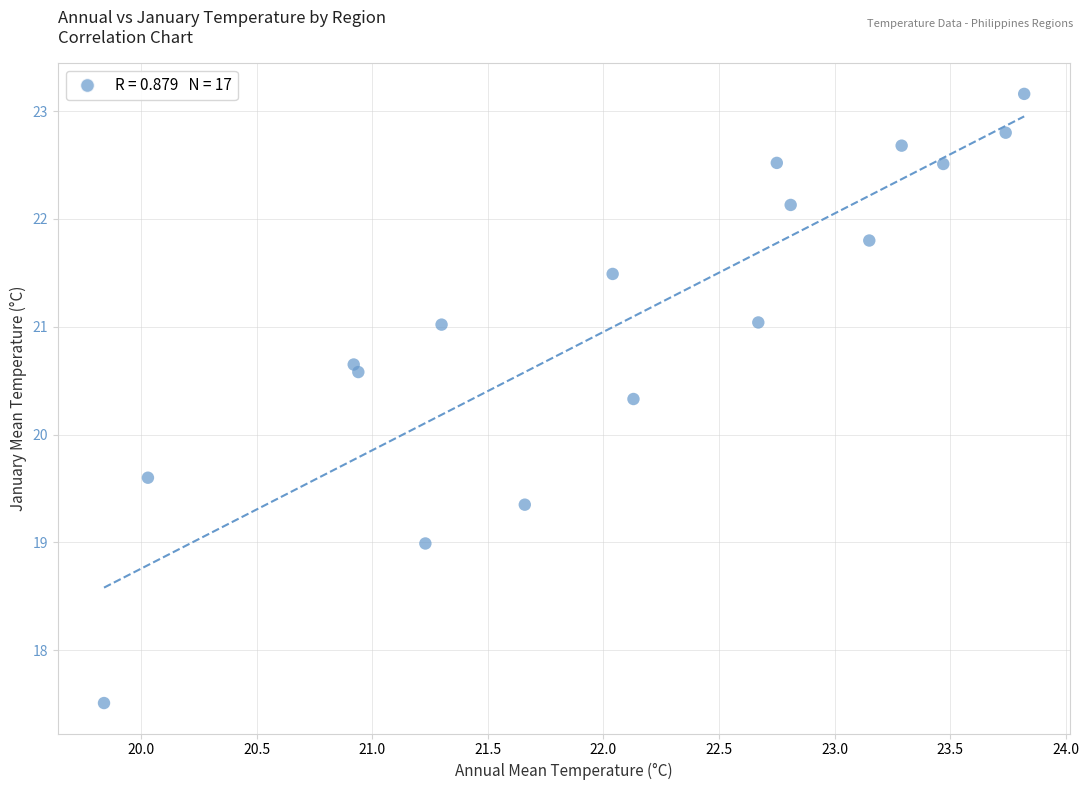

What is the range of X values (max minus min)?

4.0